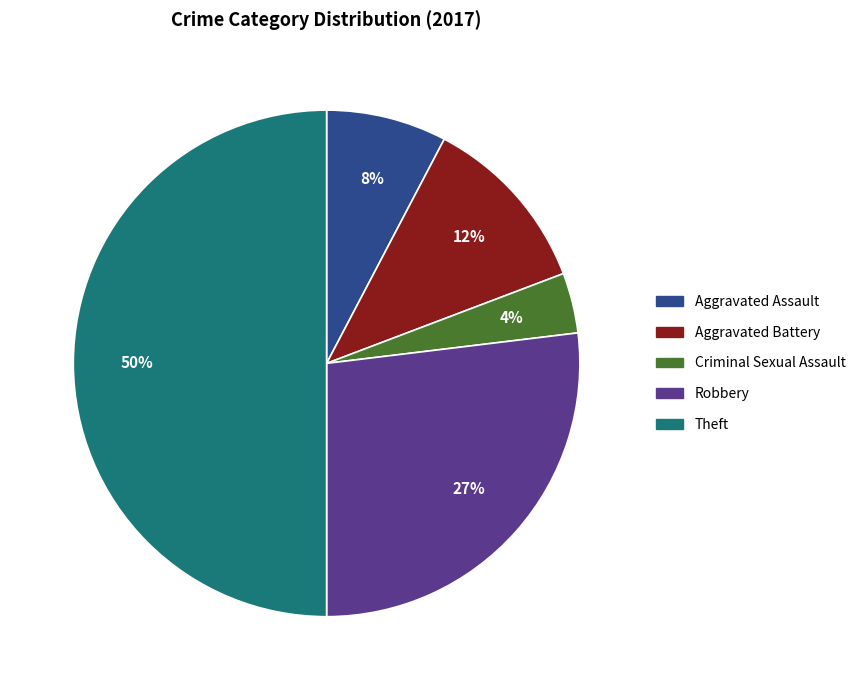

How many segments does this pie chart have?

5